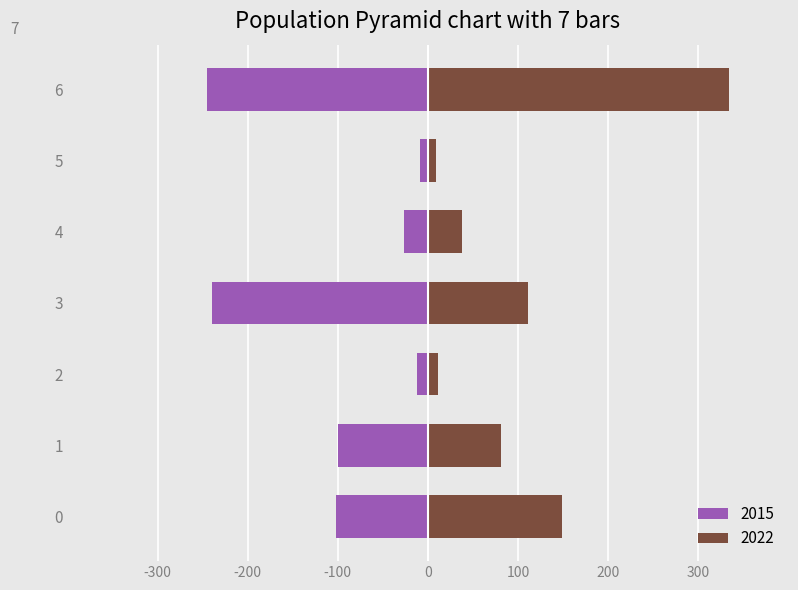

At how many categories does at least one series exceed -140?

7